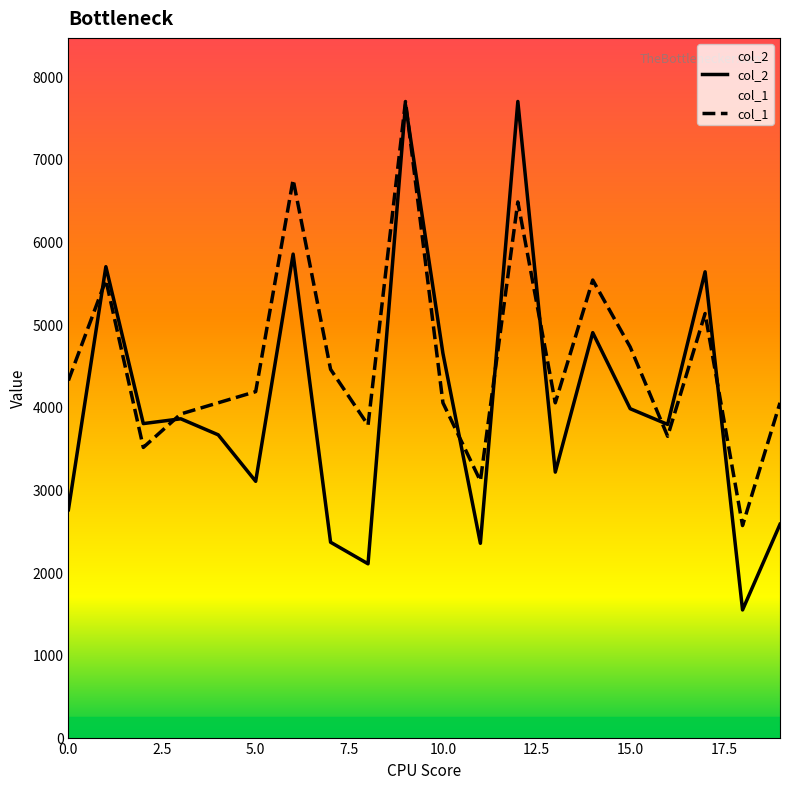

True or false: col_1 has a value of 7456.0 at 0.0.

False